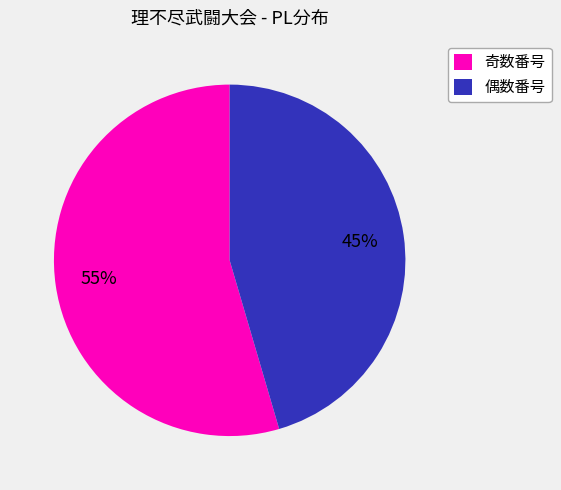

To the nearest percent, what portion does 偶数番号 represent?

45%